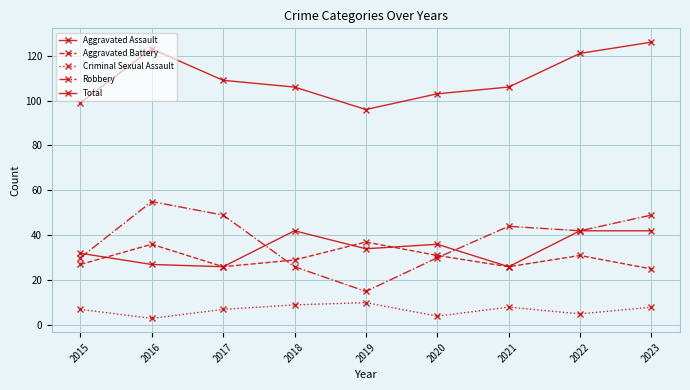

Is this an area chart (filled region under the line)?

No